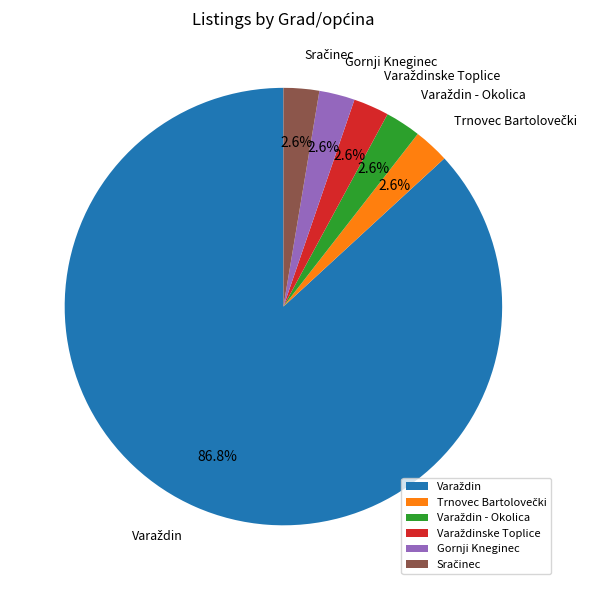

How much of the chart is everything except Gornji Kneginec?

97.4%